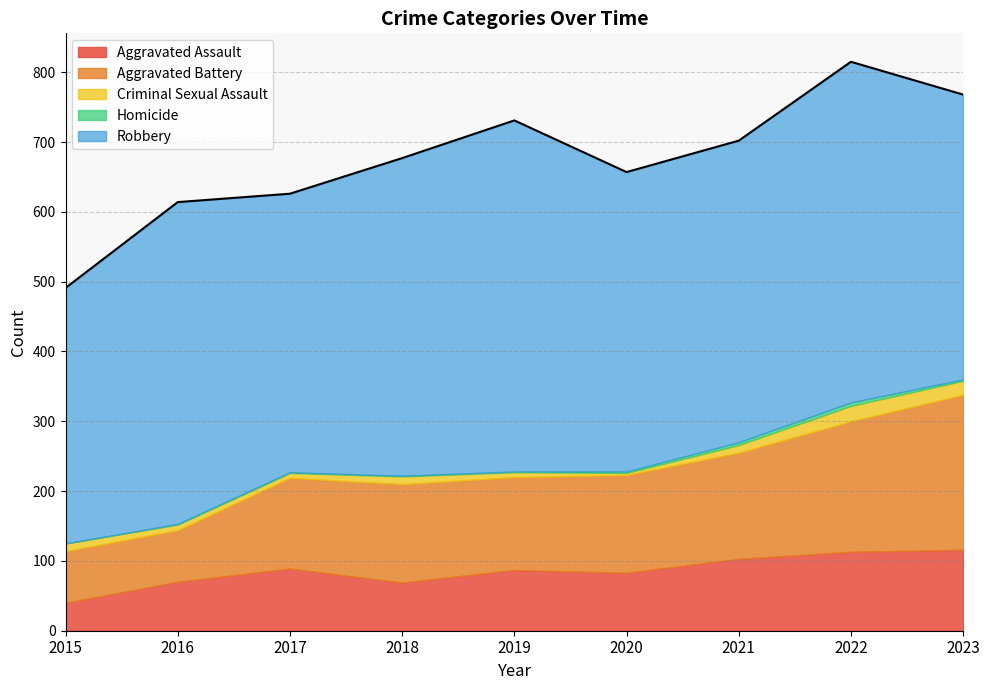

Count the Homicide values in the range 1 to 2.

6